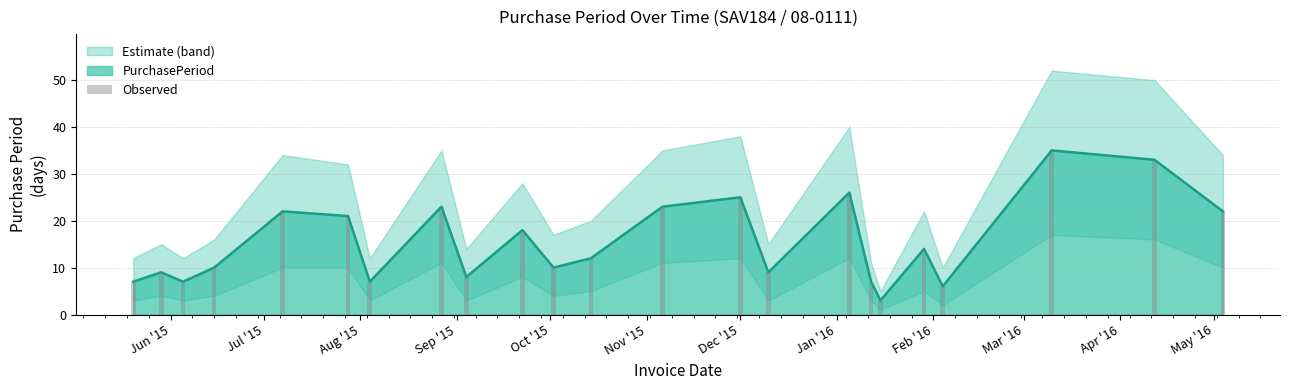

What is the lowest value of the PurchasePeriod series?

3